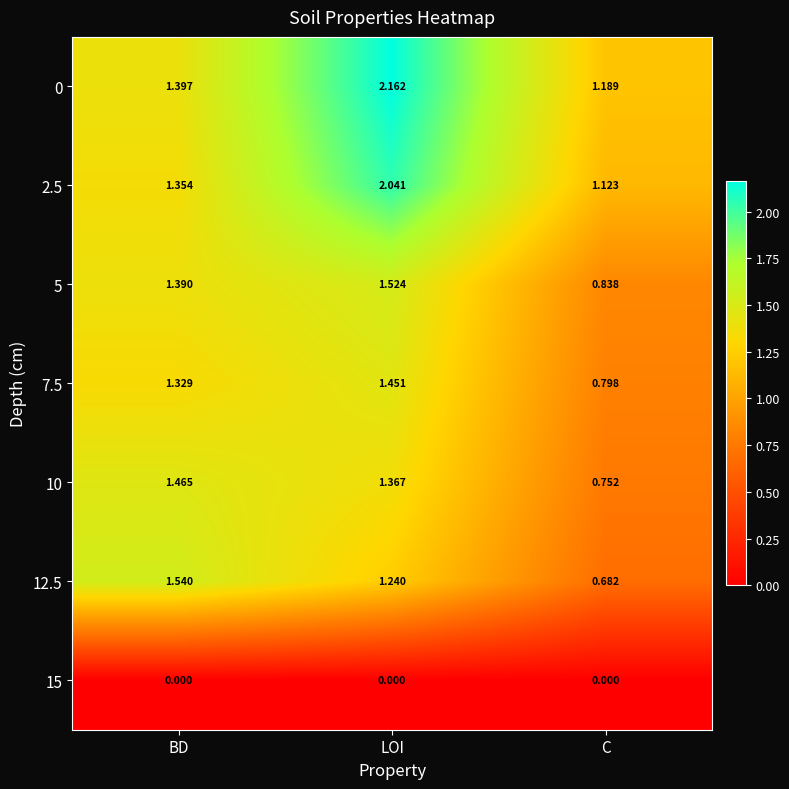

At how many categories does at least one series exceed 0?

3